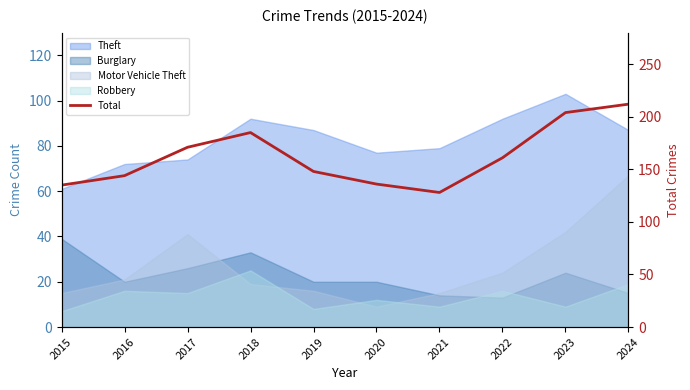

Reading right to left, transcribe all the data shown in this chart.

212	204	161	128	136	148	185	171	144	135